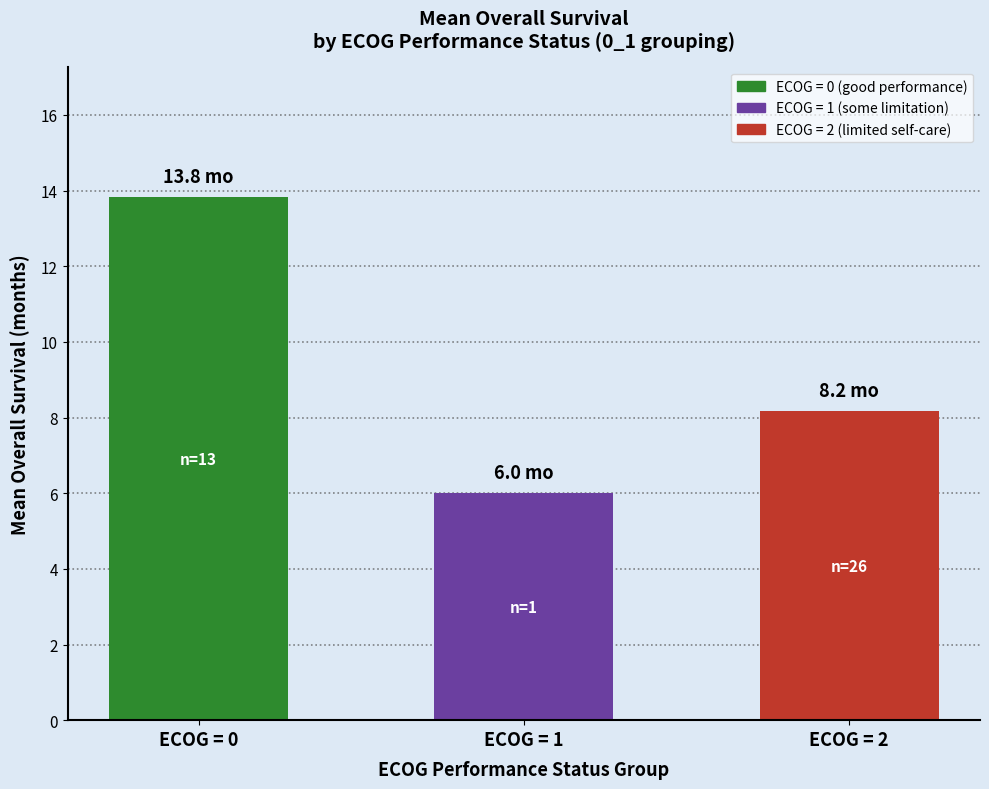

How many data points are less than 8?

1